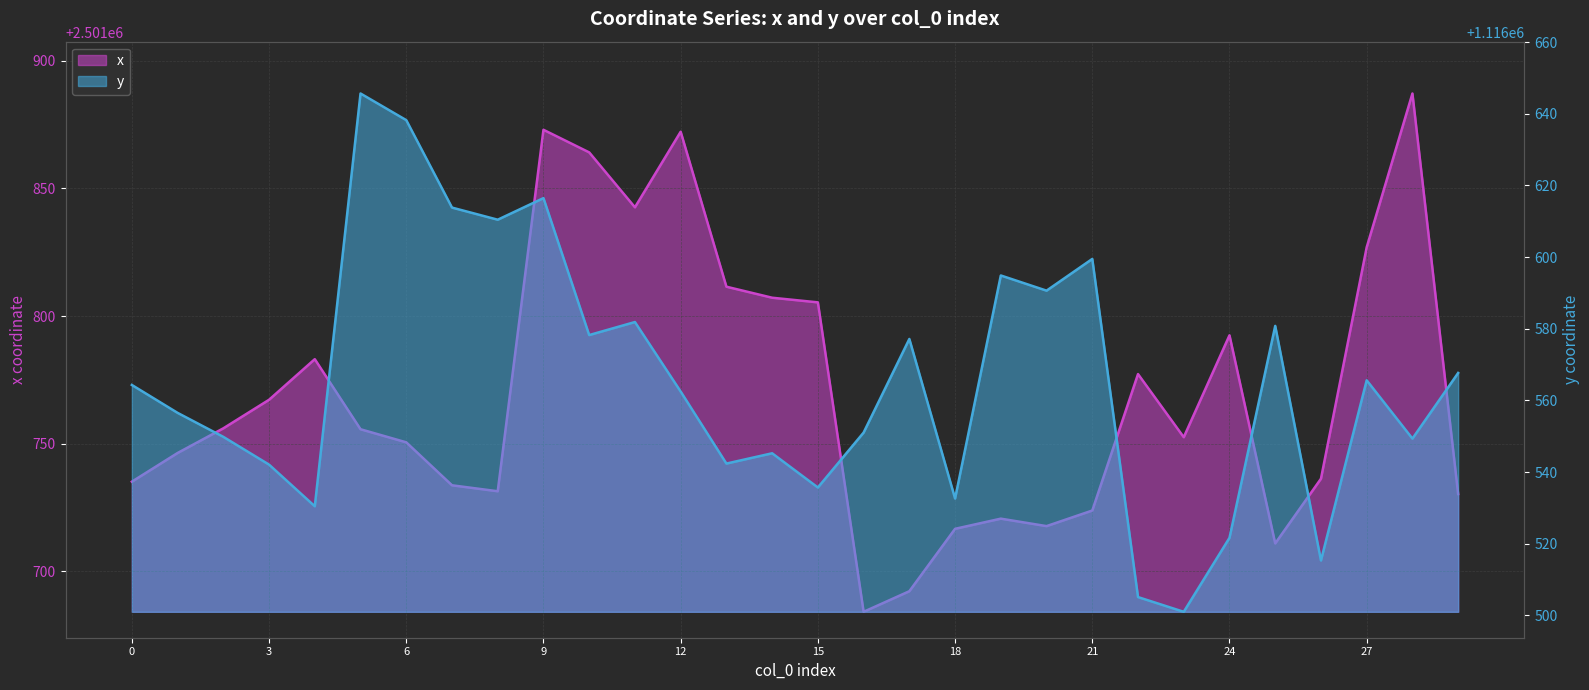

Reading left to right, list all the values displayed in this chart.

x: 0=2501735.2	1=2501746.4	2=2501756.0	3=2501767.2	4=2501783.1	5=2501755.7	6=2501750.6	7=2501733.7	8=2501731.4	9=2501872.9	10=2501864.1	11=2501842.6	12=2501872.2	13=2501811.5	14=2501807.2	15=2501805.4	16=2501684.2	17=2501692.3	18=2501716.7	19=2501720.7	20=2501717.8	21=2501723.9	22=2501777.3	23=2501752.6	24=2501792.5	25=2501711.0	26=2501736.3	27=2501826.9	28=2501887.2	29=2501730.3
y: 0=1116564.3	1=1116556.5	2=1116549.8	3=1116542.1	4=1116530.4	5=1116645.7	6=1116638.2	7=1116613.8	8=1116610.4	9=1116616.5	10=1116578.2	11=1116581.9	12=1116562.5	13=1116542.4	14=1116545.2	15=1116535.7	16=1116551.0	17=1116577.1	18=1116532.6	19=1116594.9	20=1116590.6	21=1116599.5	22=1116505.1	23=1116501.0	24=1116521.6	25=1116580.8	26=1116515.3	27=1116565.6	28=1116549.3	29=1116567.7